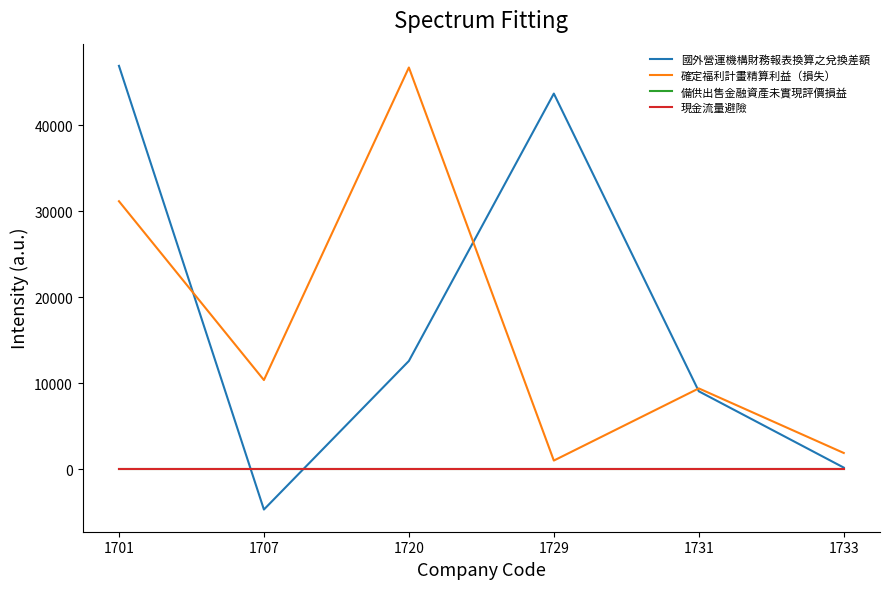

True or false: 國外營運機構財務報表換算之兌換差額 has more than 0 points higher than both neighbors.

True